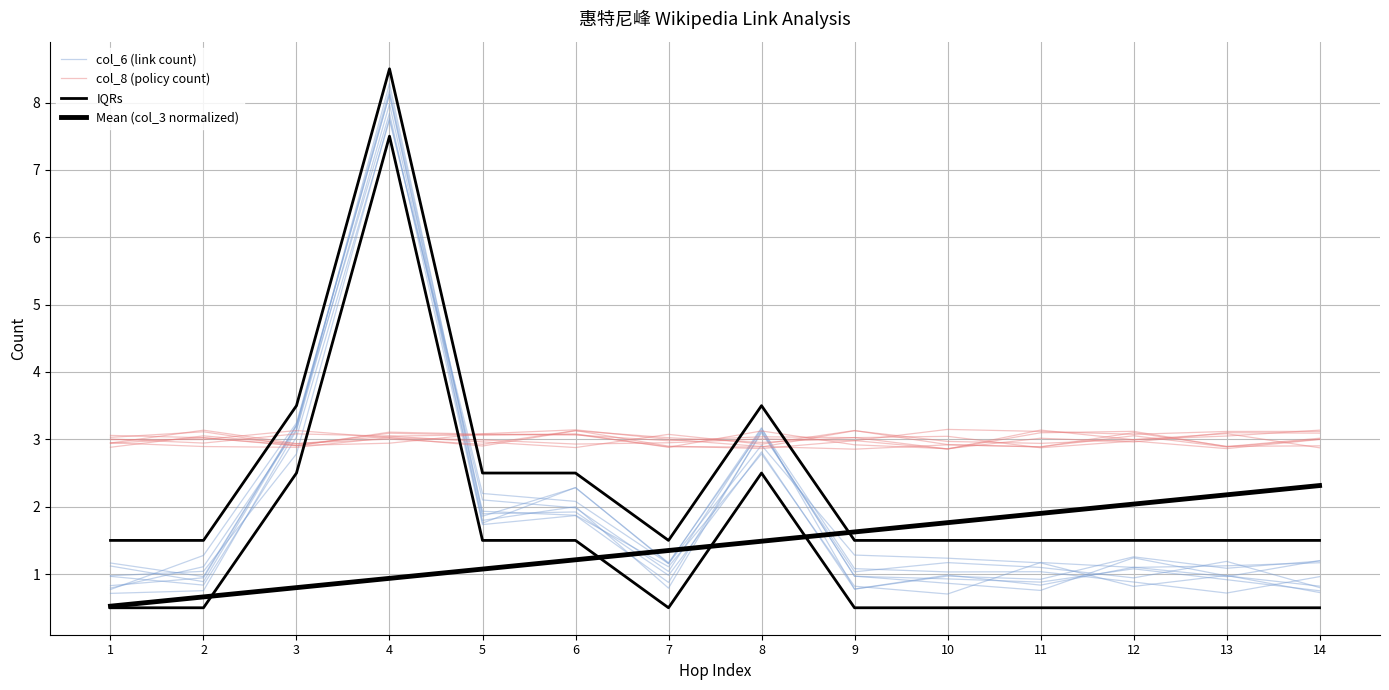

The col_6 (link count) series shows 1.5 at 2. True or false?

False